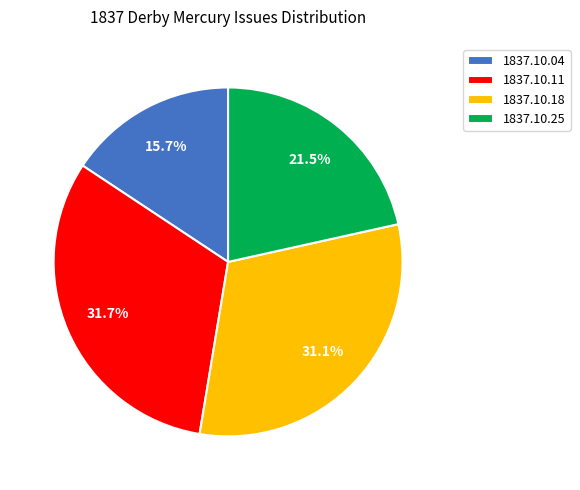

How many slices are in this pie chart?

4